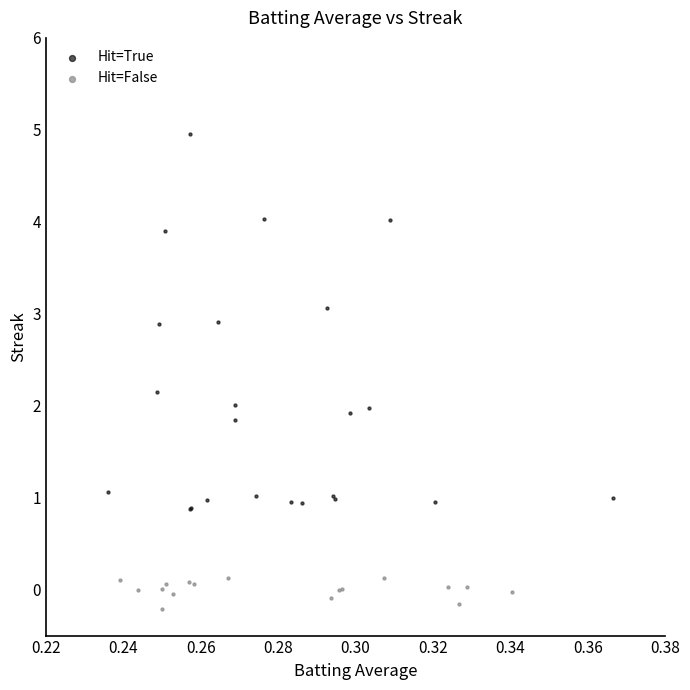

Which series has the largest Y range (max minus min)?

Hit=True